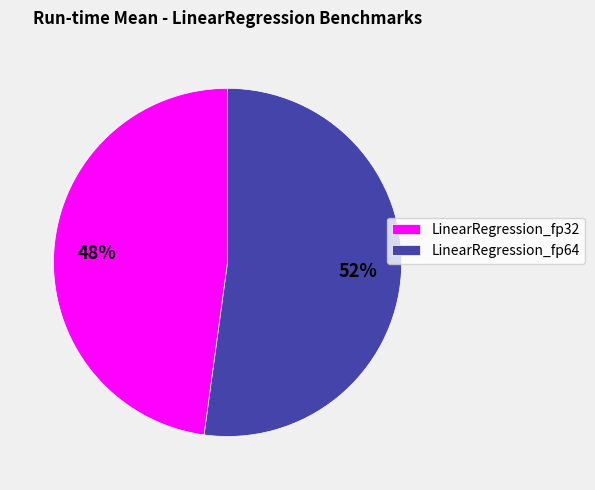

Combined, do LinearRegression_fp32 and LinearRegression_fp64 account for over 50%?

Yes